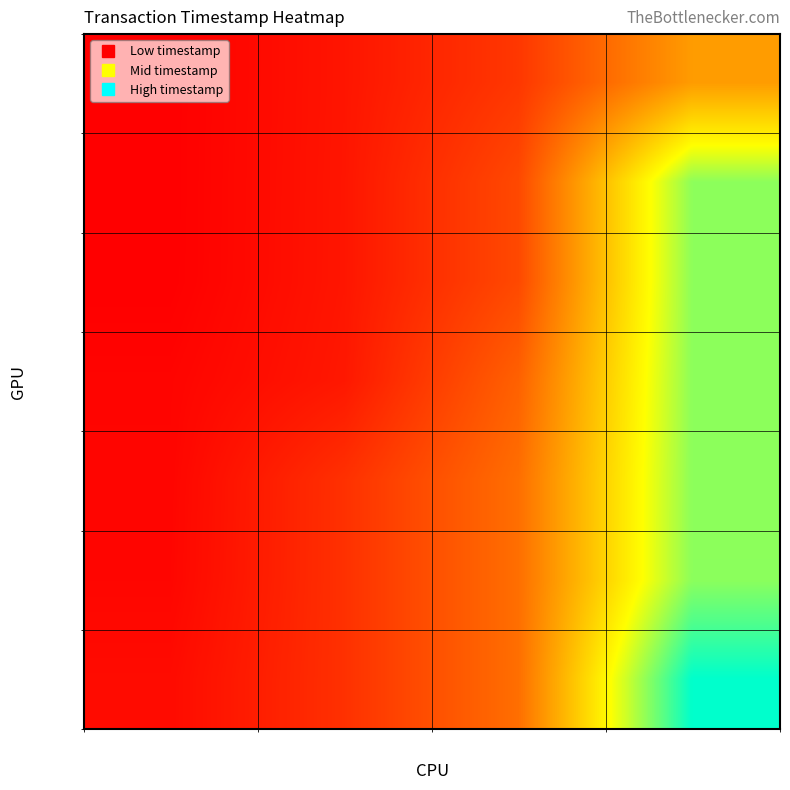

What is the average value of the row_3 series?

0.3